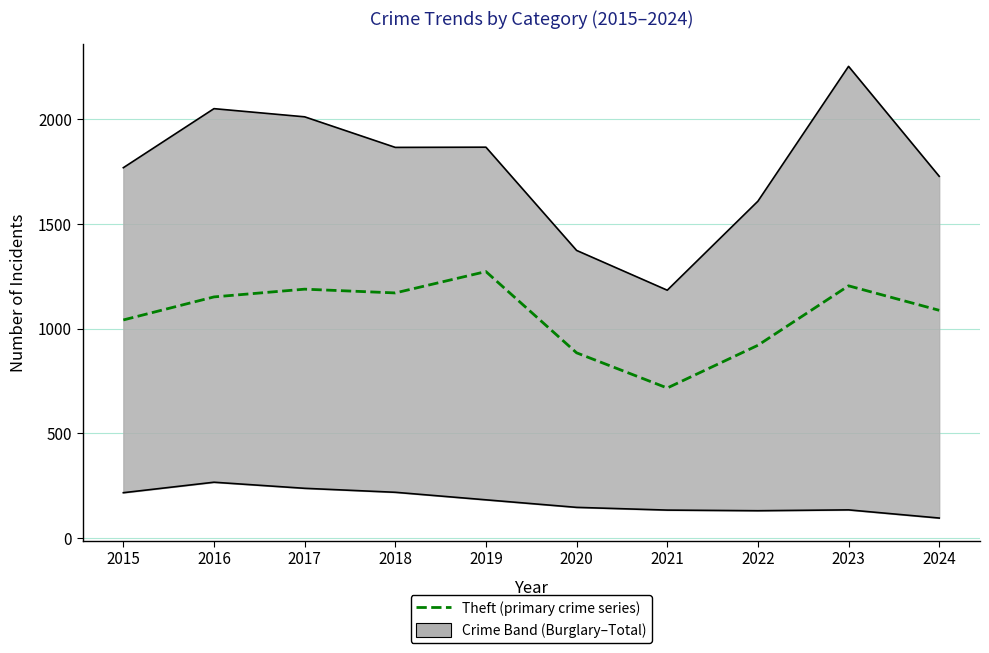

Reading left to right, what are all the values shown in this chart?

1041	1151	1188	1170	1272	884	716	920	1204	1087